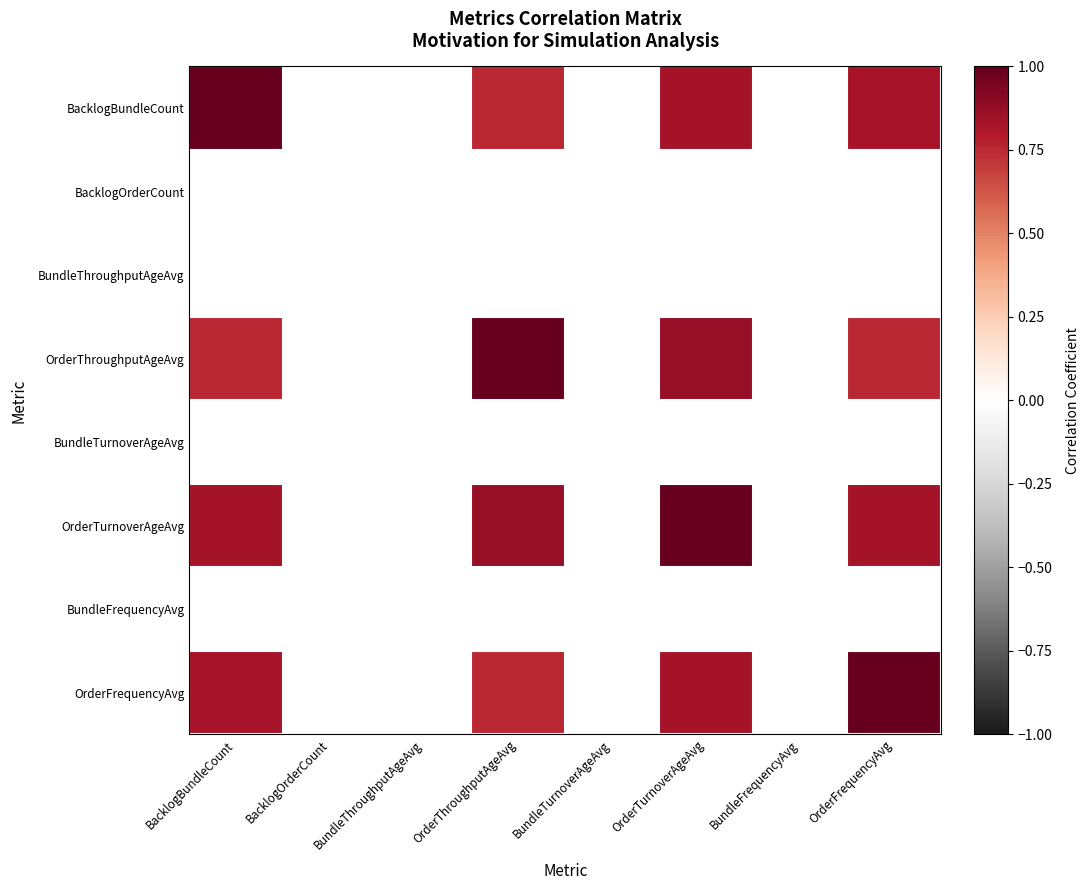

Count the number of data series in this chart.

8